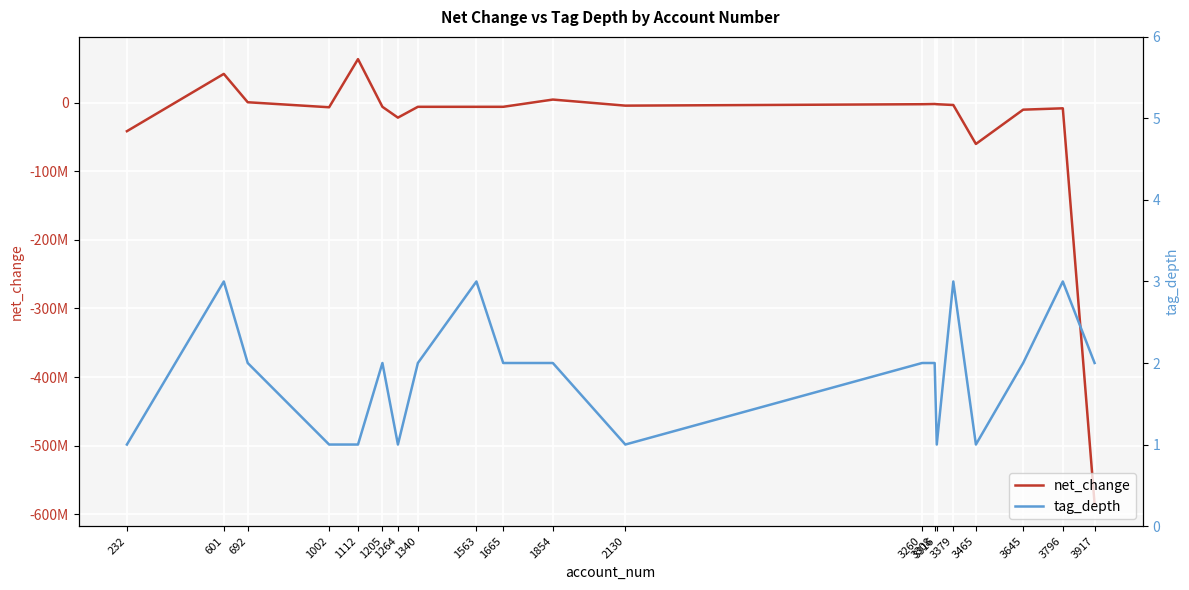

What is the maximum value for tag_depth?

3